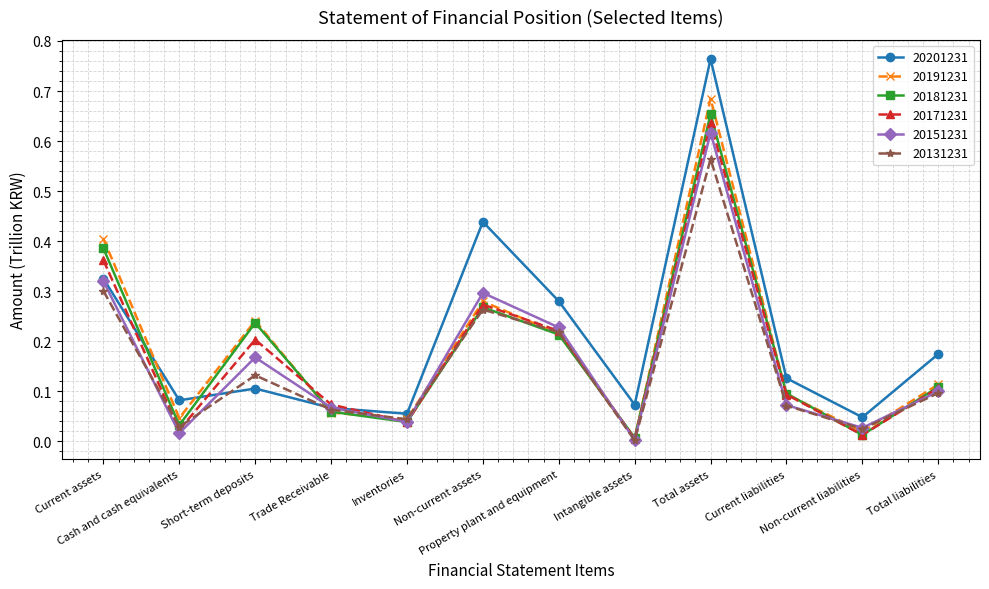

Which series has the widest spread of values?

20201231